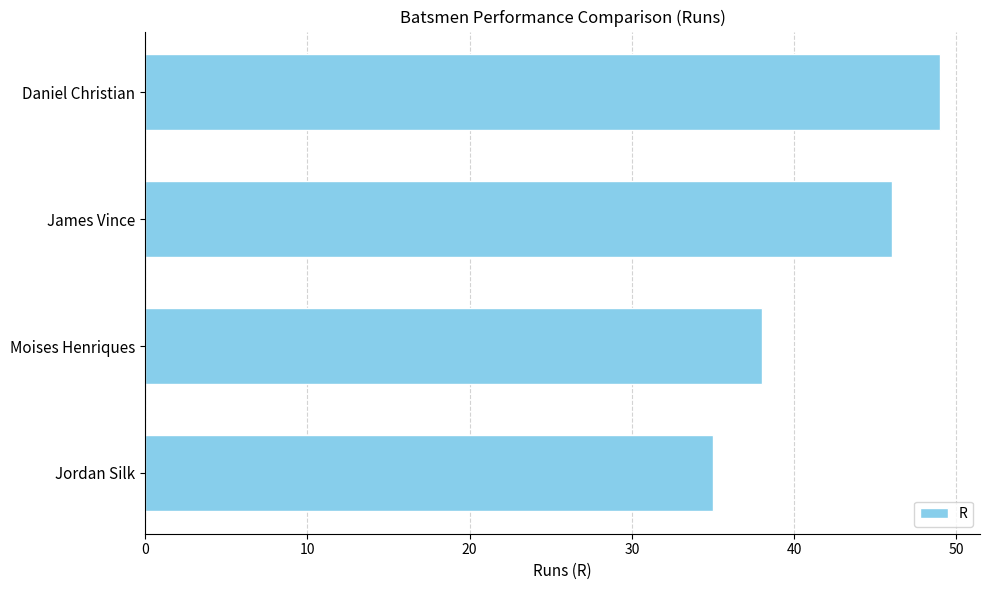

Rank the categories by value from highest to lowest.

Daniel Christian, James Vince, Moises Henriques, Jordan Silk